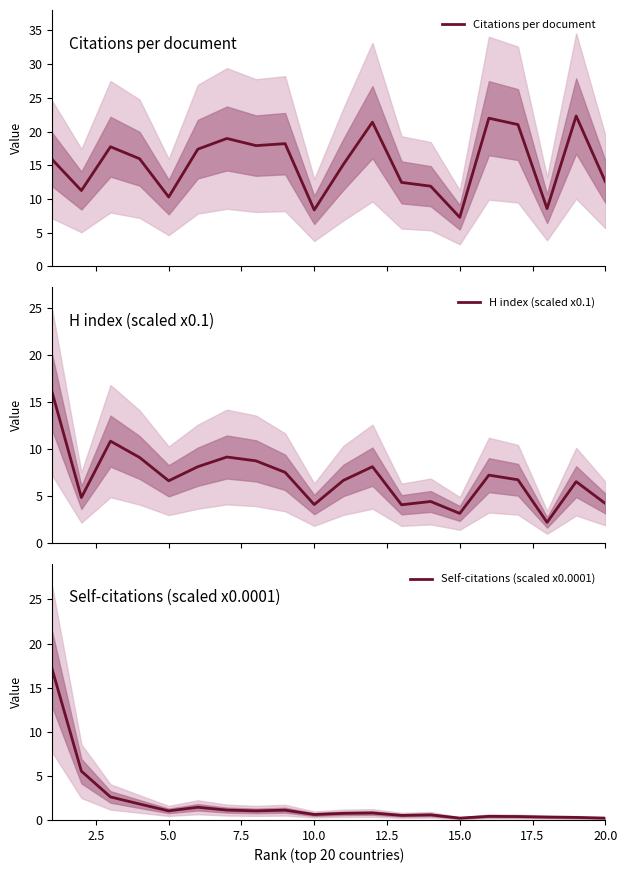

What is the highest value of the Citations per document series?

22.3